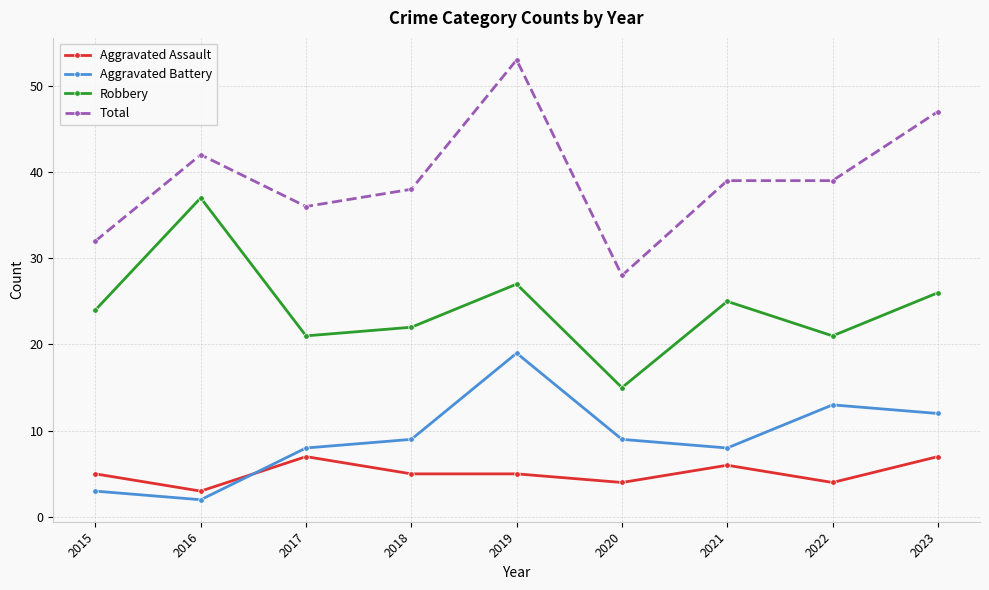

What are all the series names shown in the legend?

Aggravated Assault, Aggravated Battery, Robbery, Total